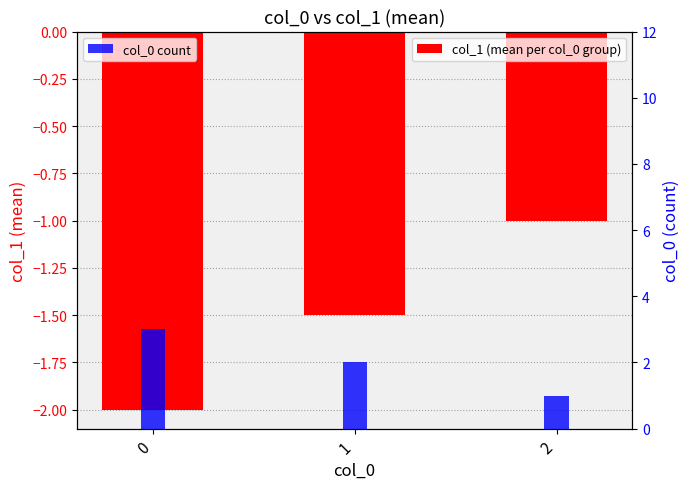

Which series has the largest total across all categories?

col_0 count